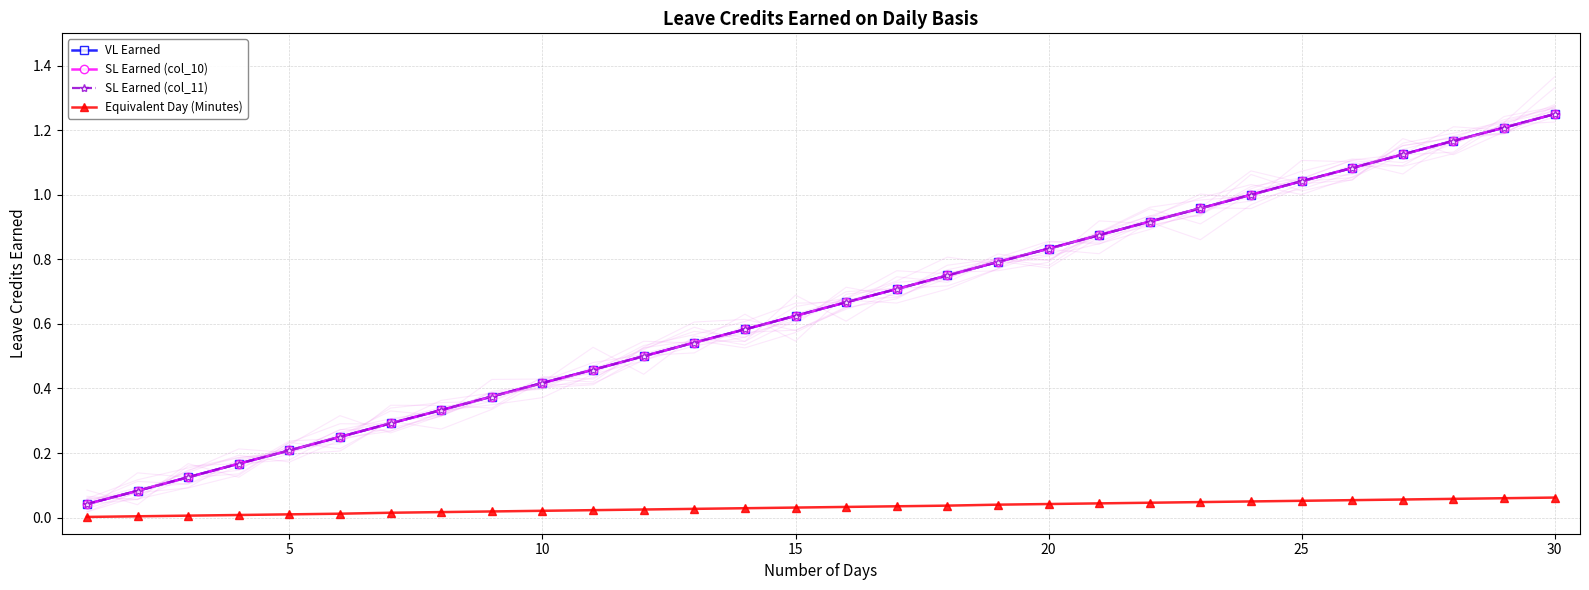

What is the difference between the maximum and minimum values in the Equivalent Day (Minutes) series?

0.1